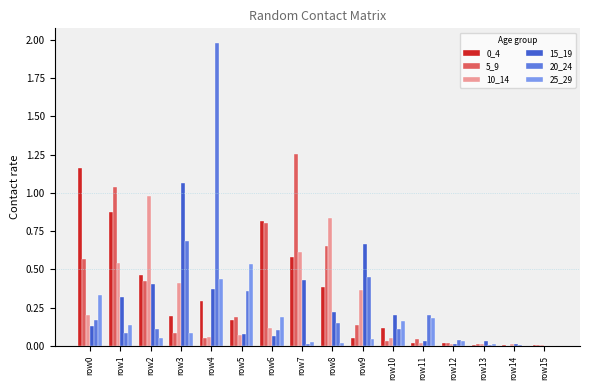

Between row2 and row8, which series saw the biggest shift?

5_9